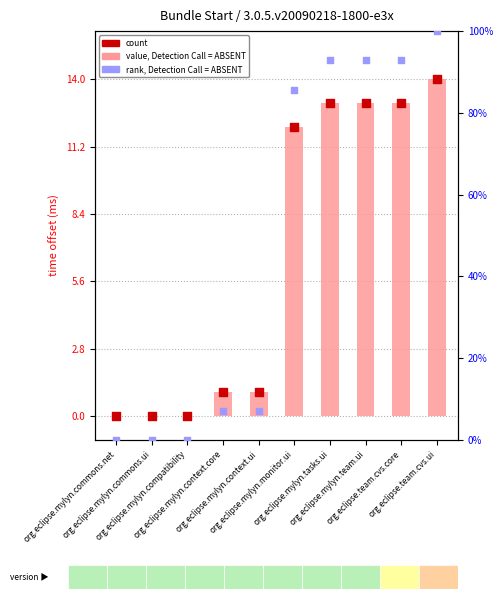

Which series contains the lowest Y value?

value, Detection Call = ABSENT